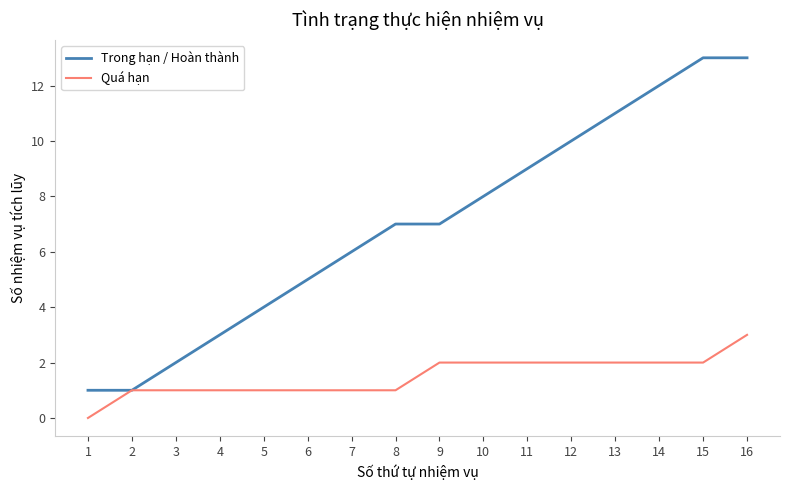

What is the total value across all series at 12?

12